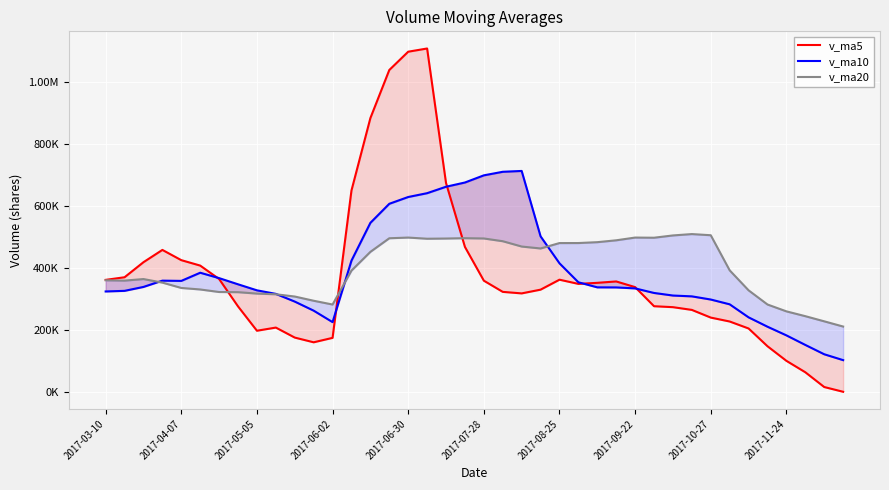

What is the average value of the v_ma20 series?

397512.1